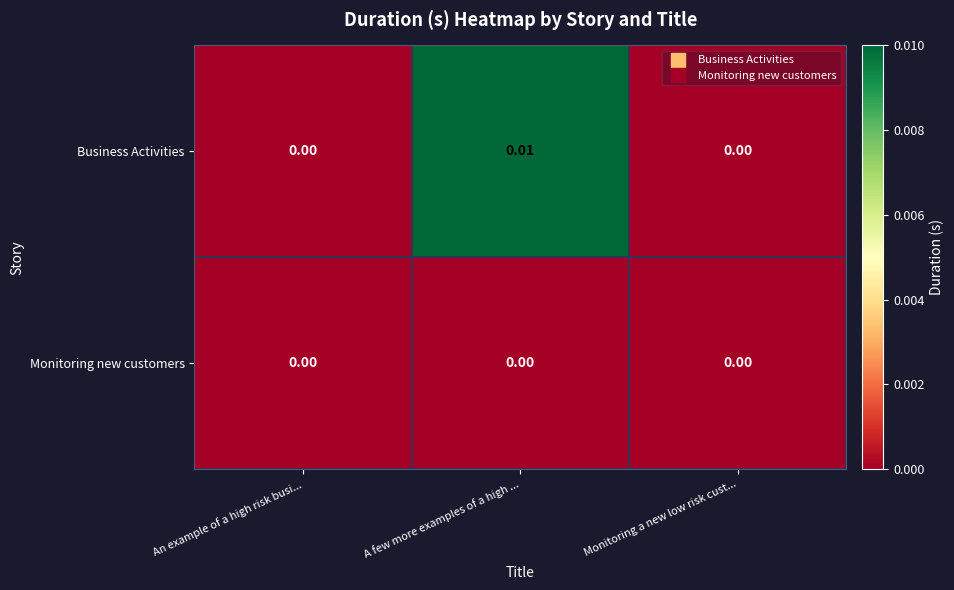

How many distinct data groups are displayed?

2